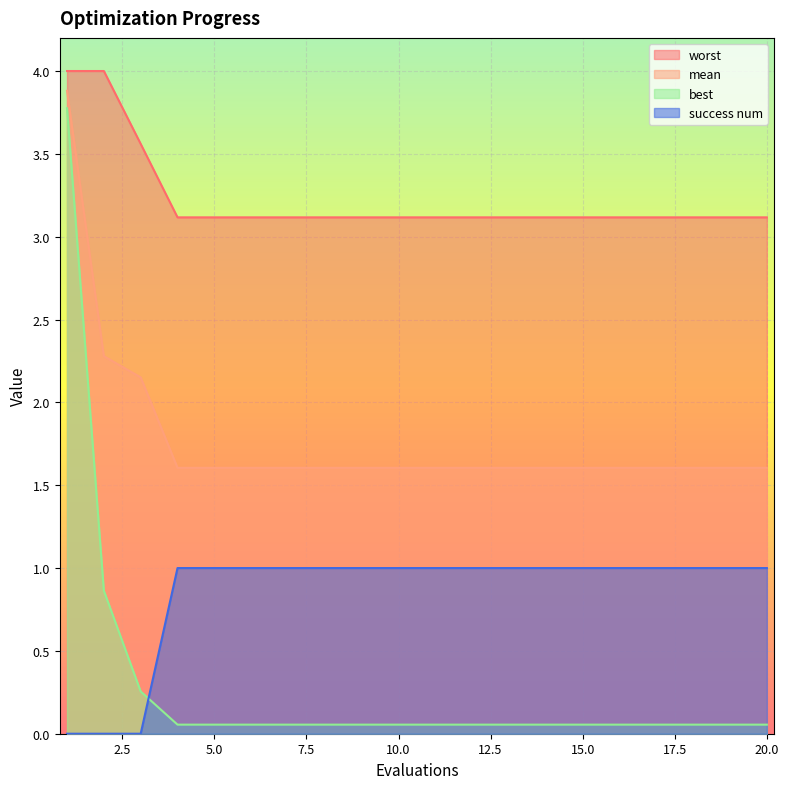

Is it true that worst equals 3.1 at 5.0?

True